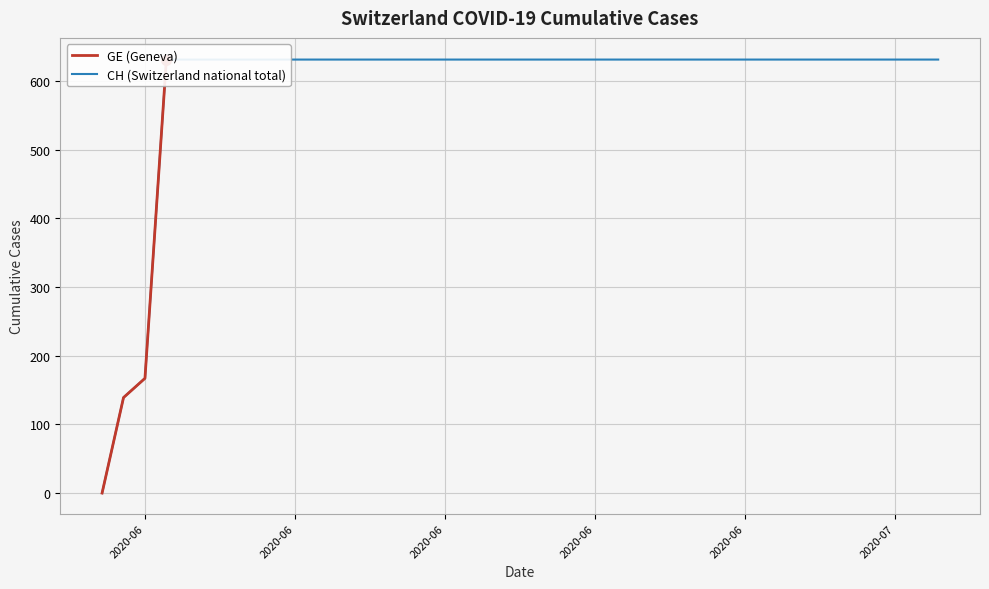

What is the total value across all series at 2020-07-04?

1262